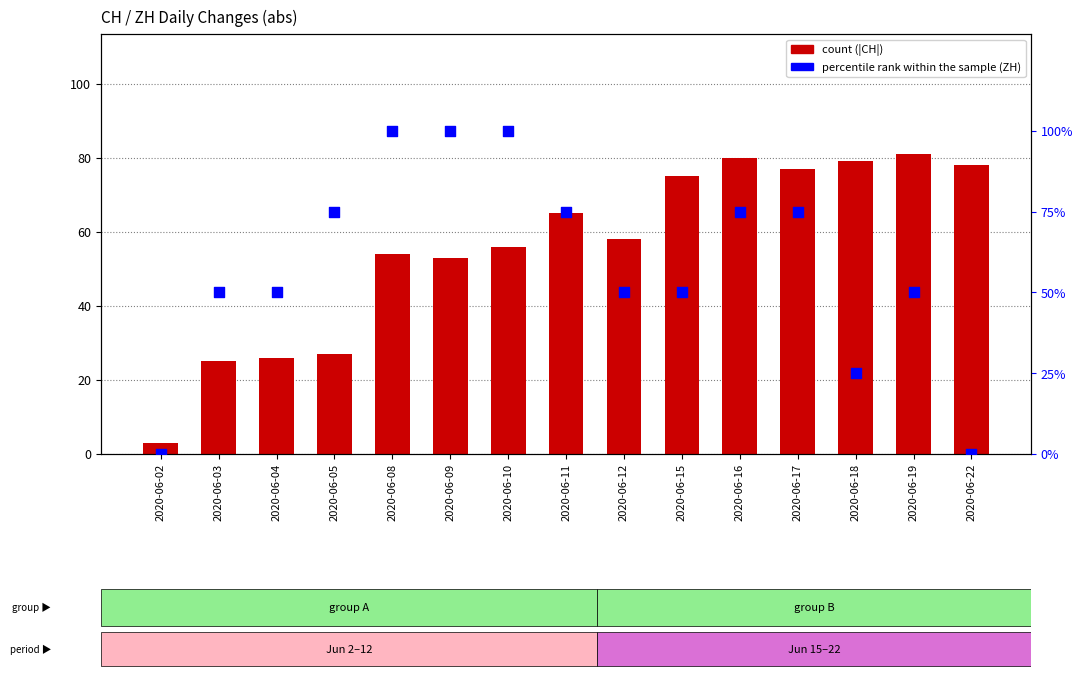

What are all the series names shown in the legend?

count, percentile rank within the sample